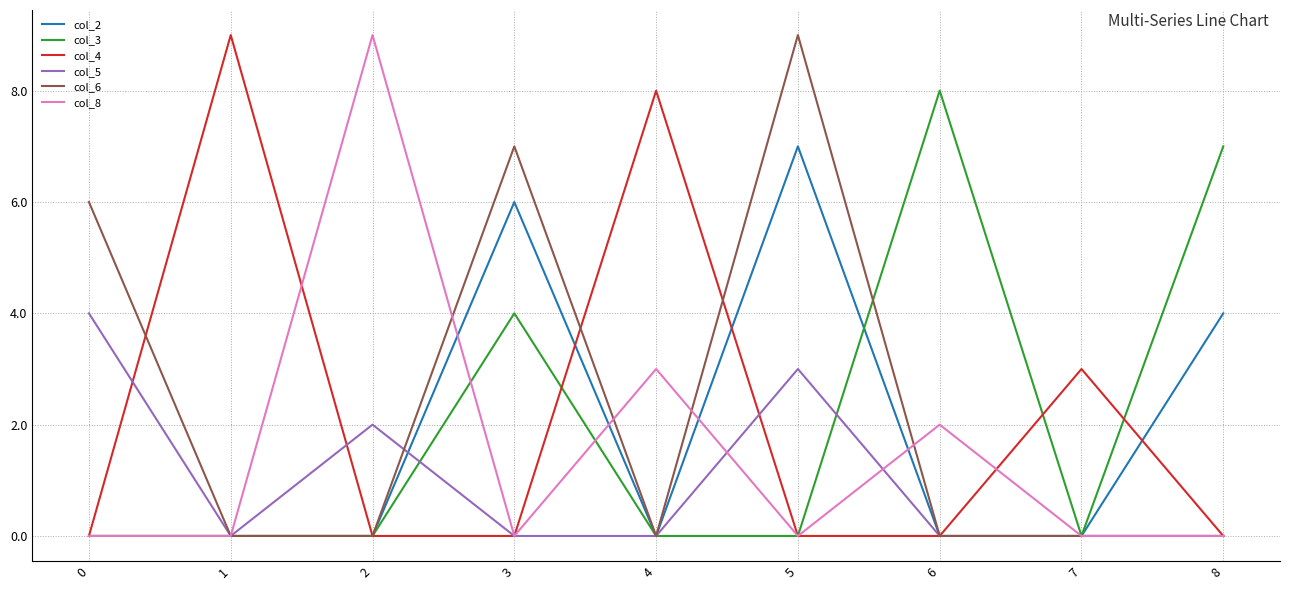

What is the spread (max minus min) of values at 5?

9